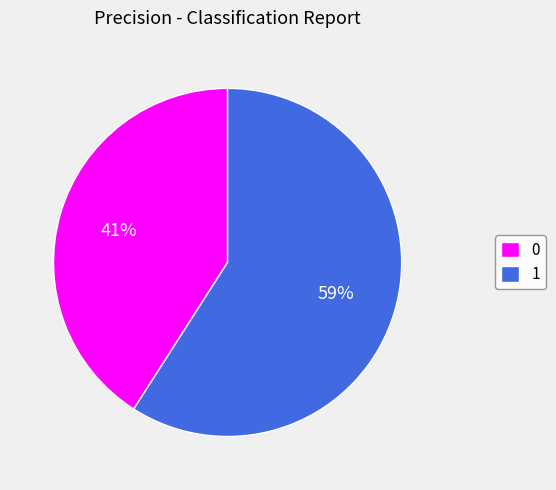

Is the sum of 0 and 1 greater than half?

Yes